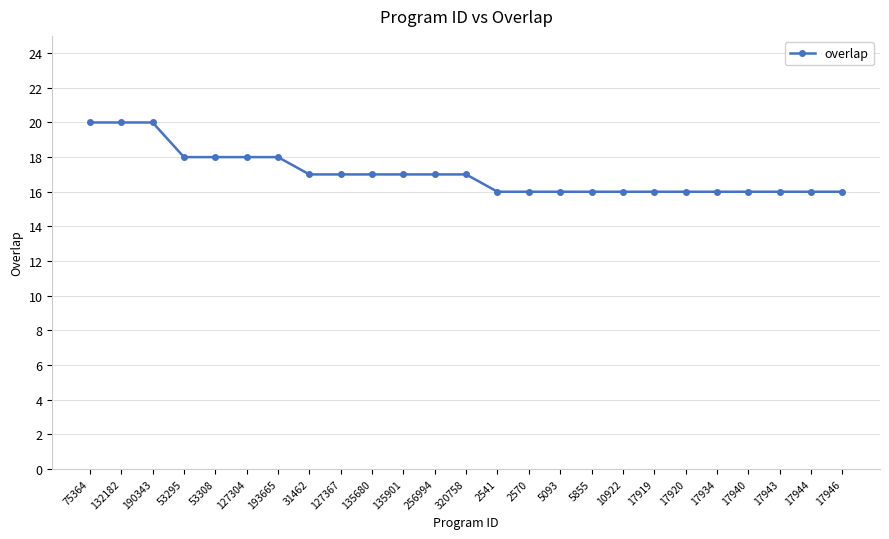

How many values are between 16 and 18?

22